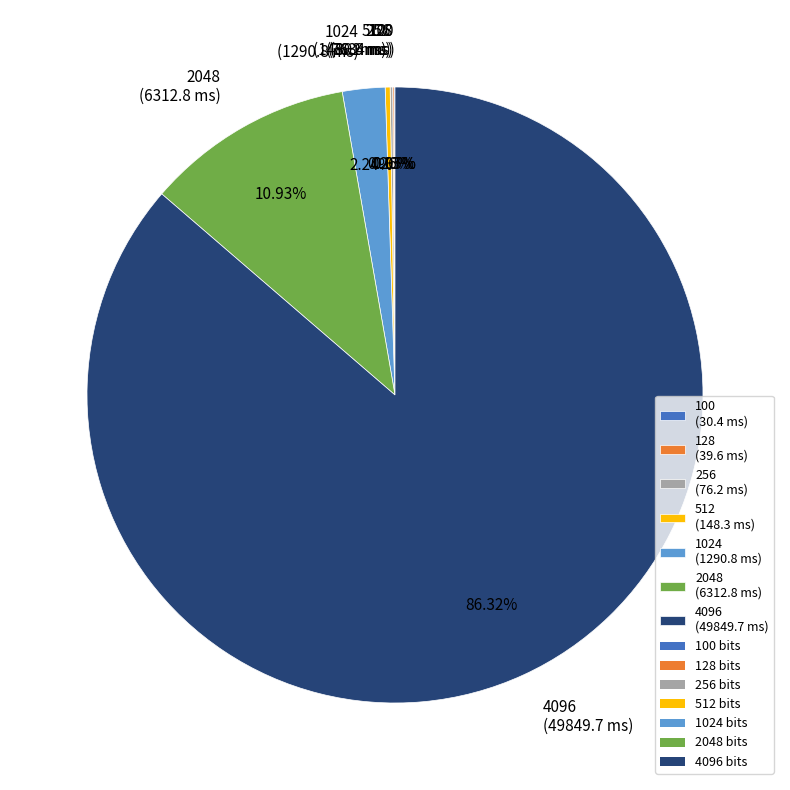

To the nearest percent, what percentage of the pie is 2048?

11%